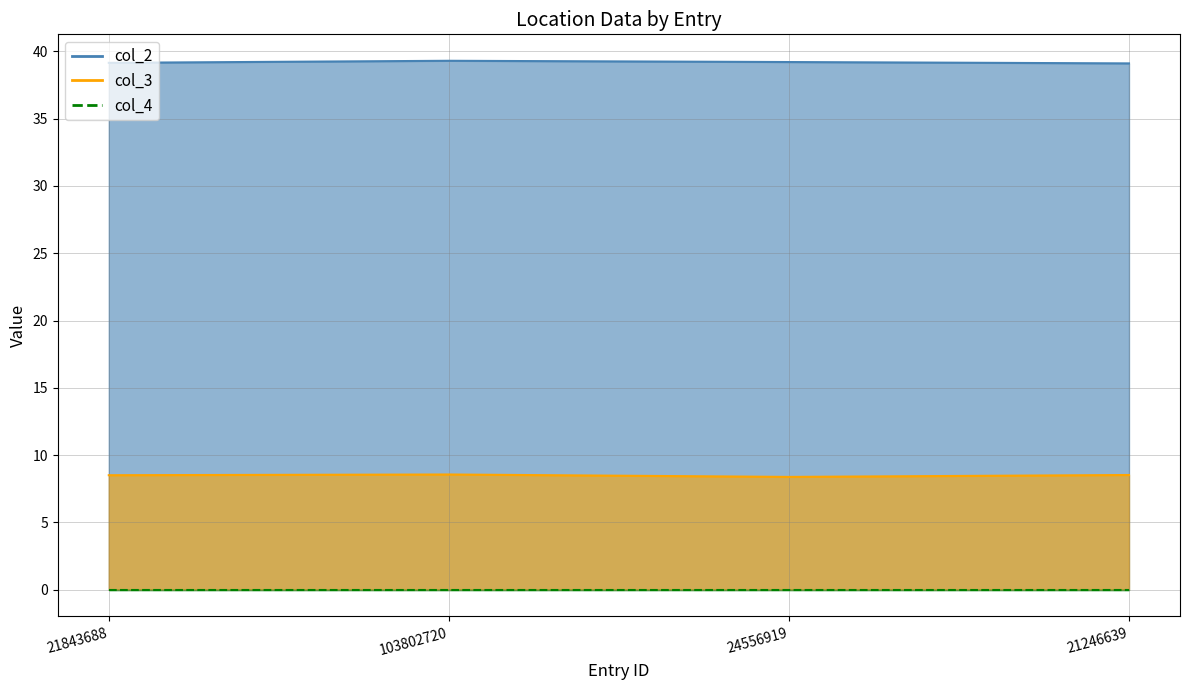

The col_2 series shows 39.3 at 103802720. True or false?

True